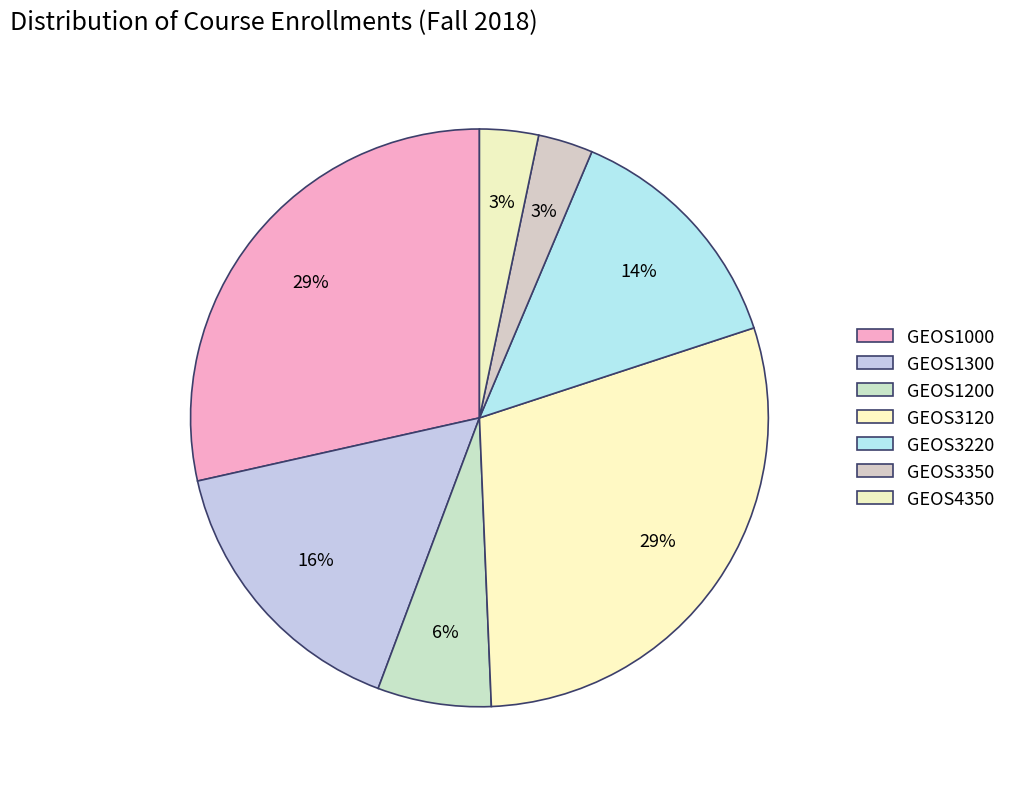

How many slices are in this pie chart?

7